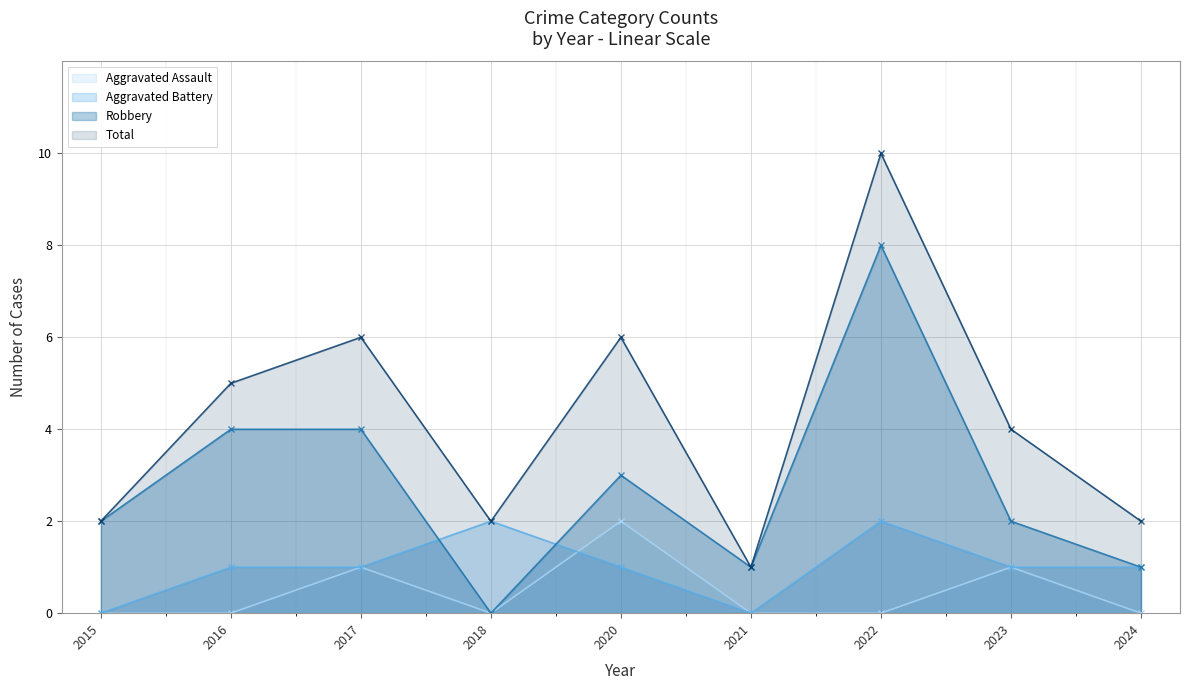

At 2015, list the series in order from smallest to largest.

Aggravated Assault, Aggravated Battery, Robbery, Total